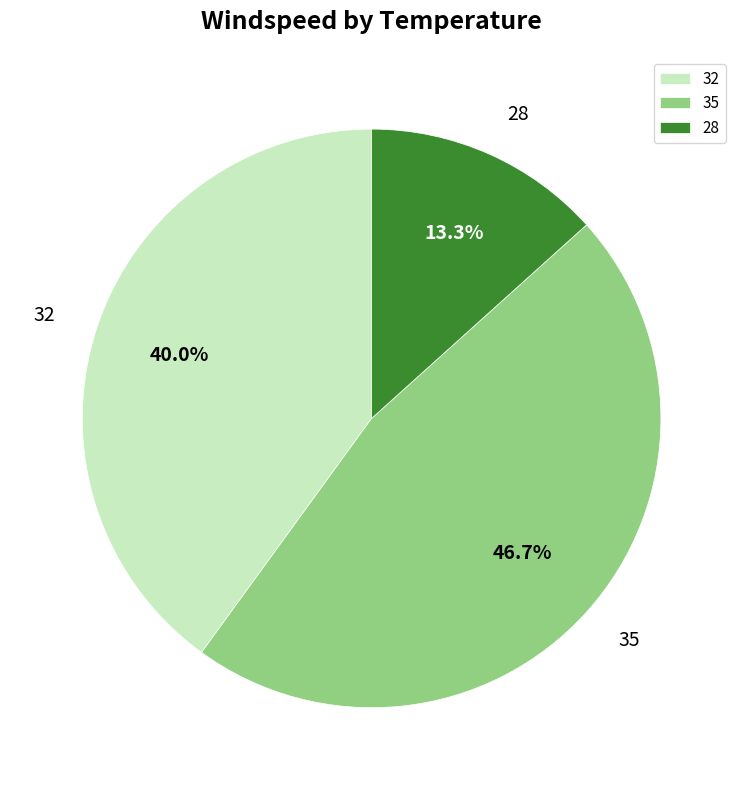

What is the ratio of the value at 35 to the value at 32?

1.2